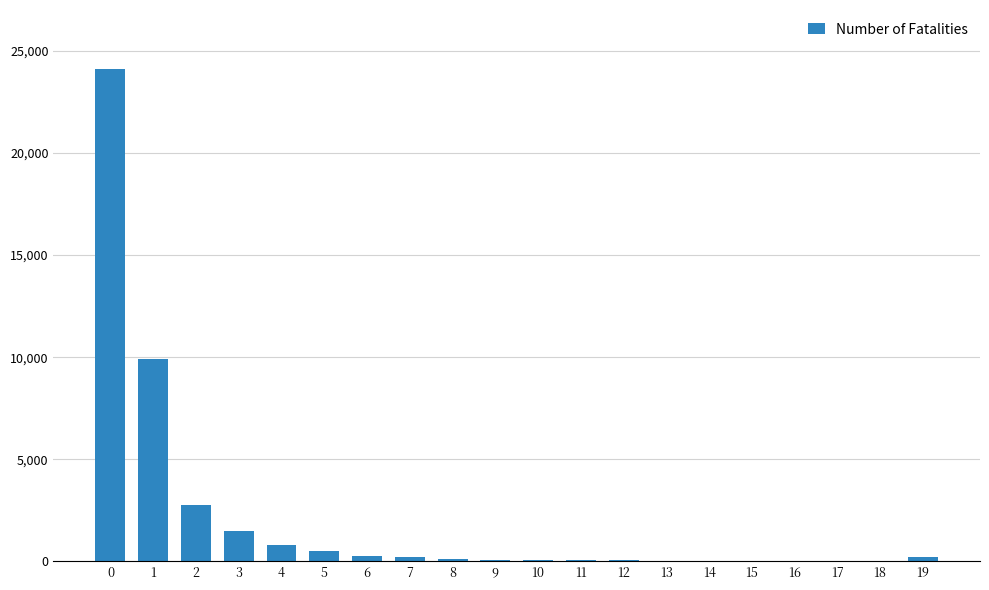

What is the maximum value shown in the chart?

24123